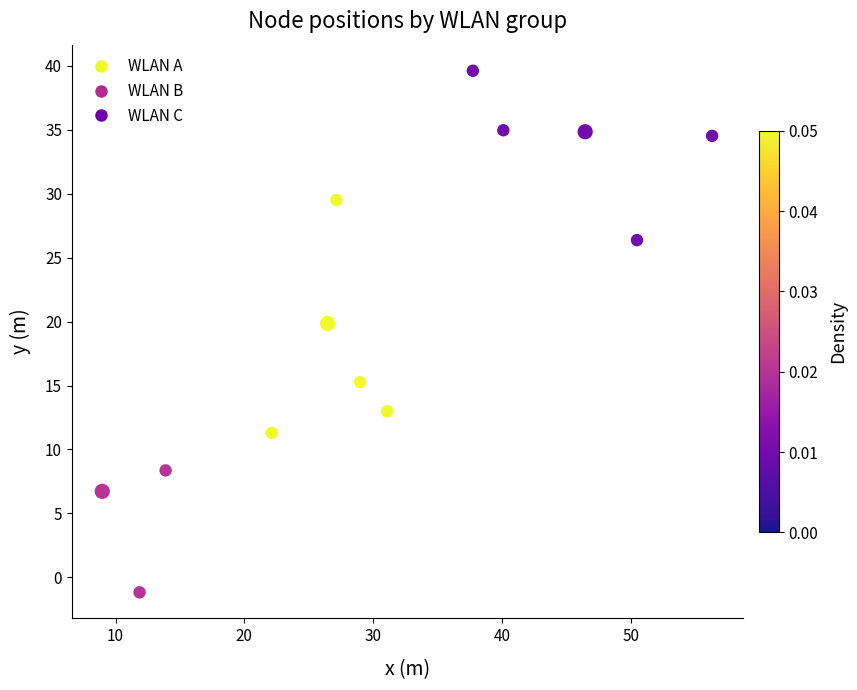

What is the range of X values (max minus min)?

47.3